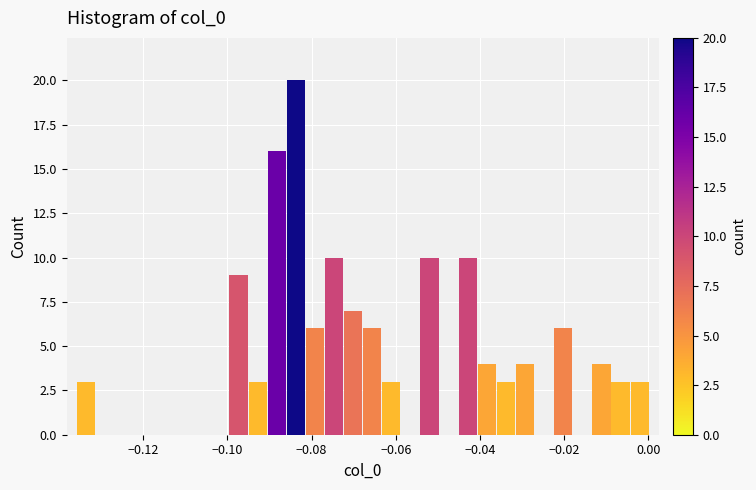

Read against the x-axis, roughly where is the centre of the tallest bar?

-0.084